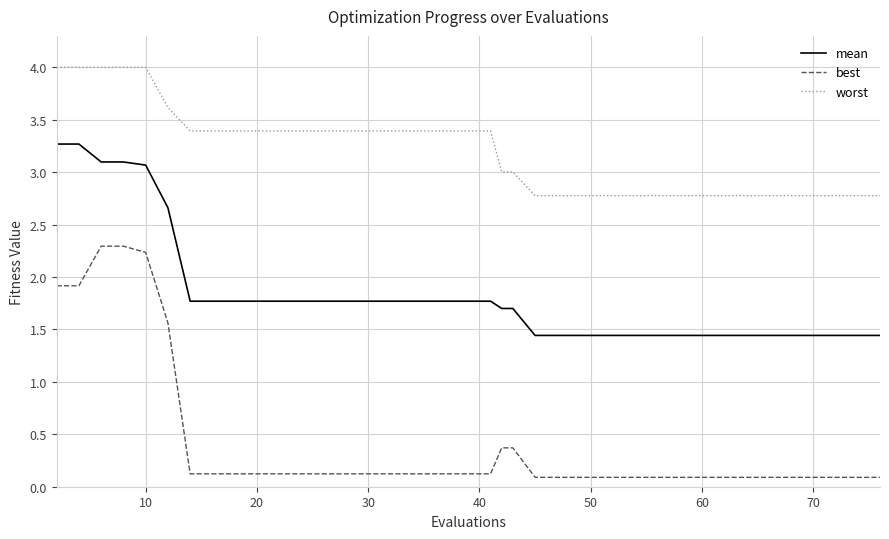

What is the difference between the maximum and minimum values in the best series?

2.2